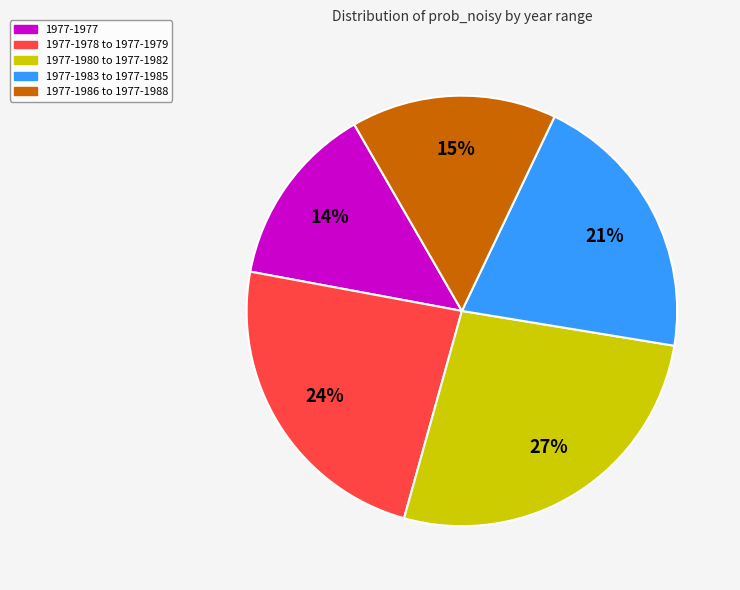

Which slice is the largest?

1977-1980 to 1977-1982